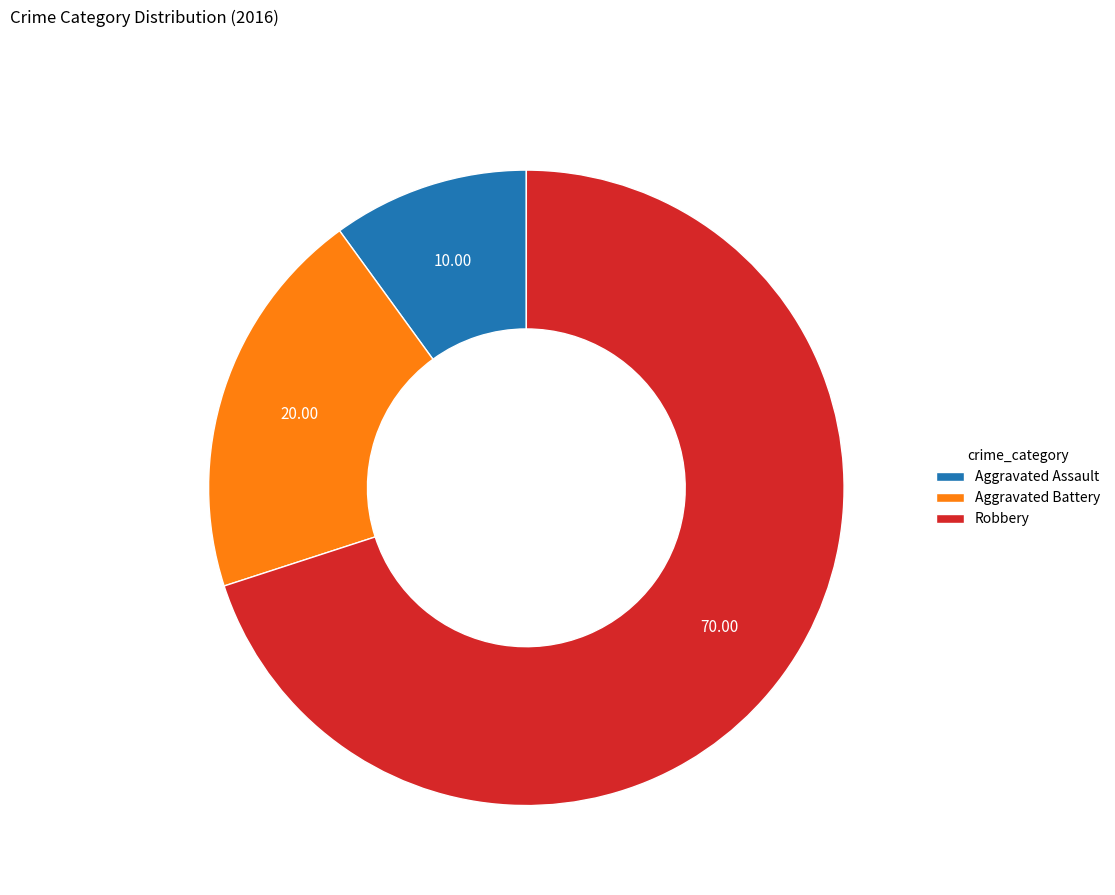

Which category has the biggest portion of the pie?

Robbery